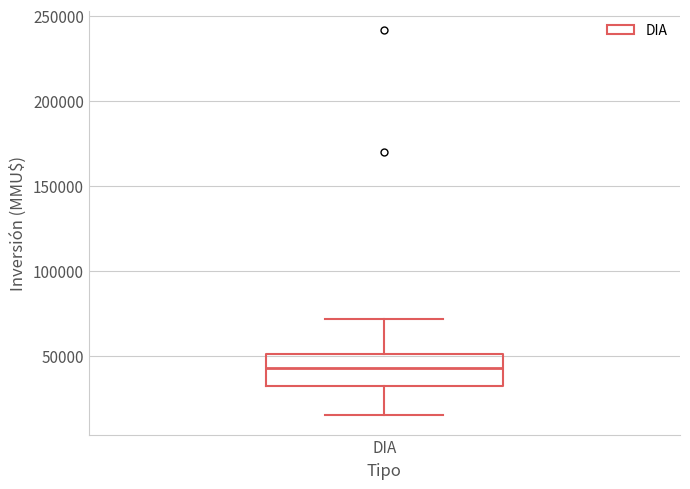

Where is the lower edge of the box for DIA on the y-axis? The values are not printed on the chart, so give them approximately, as read against the axis.

30000